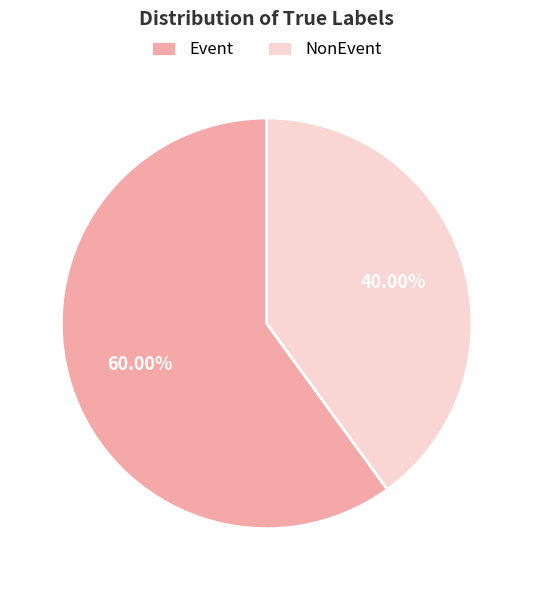

Between Event and NonEvent, which is larger?

Event